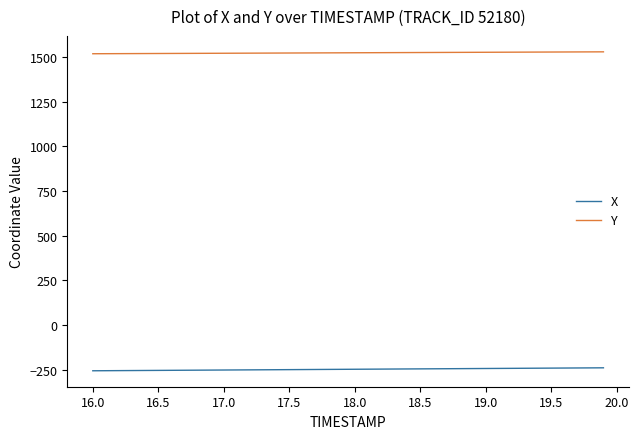

How many lines are shown in the chart?

2